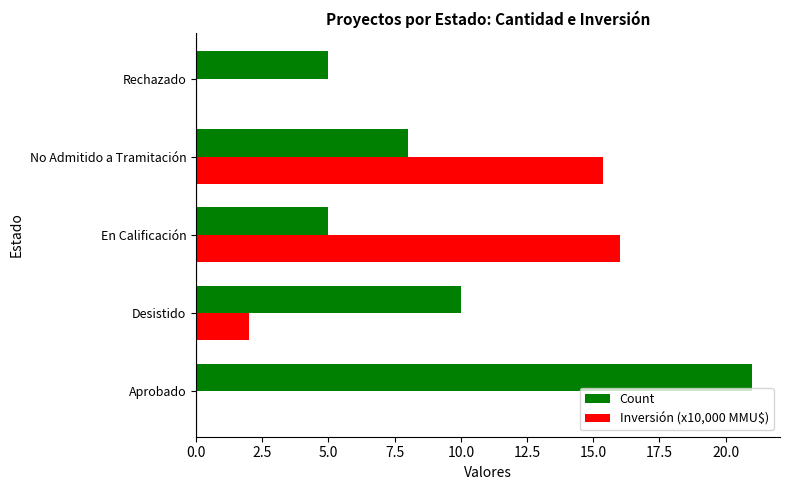

Count the number of categories in the chart.

5